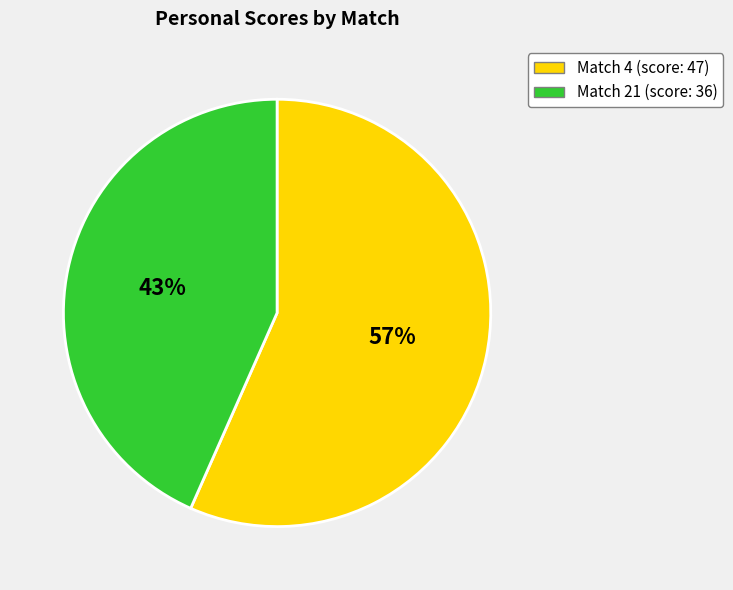

Do Match 4 and Match 21 together represent more than half of the pie?

Yes